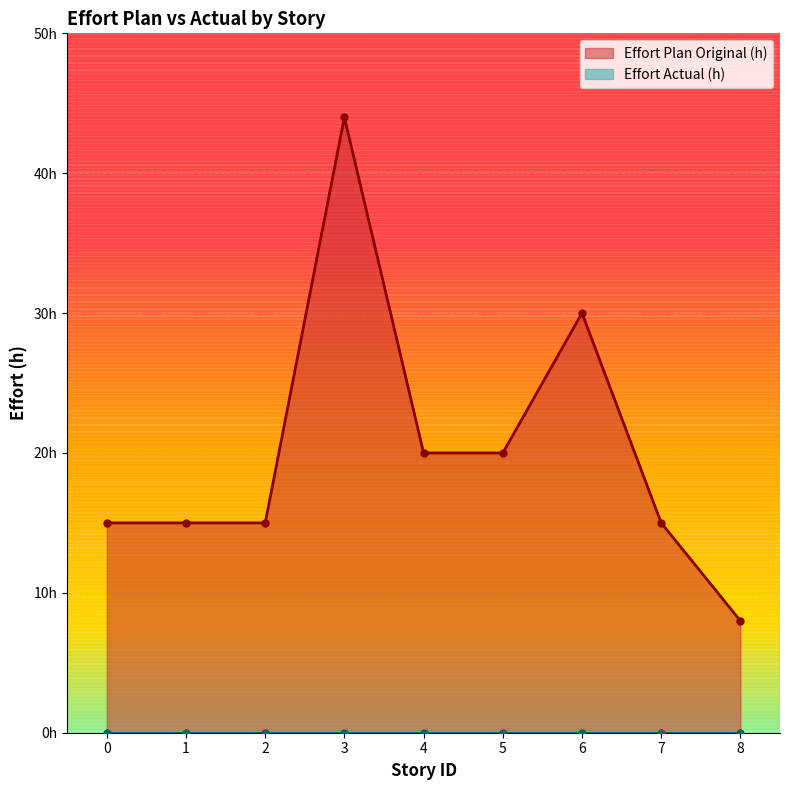

What is the value of the 7th point from the left?

30